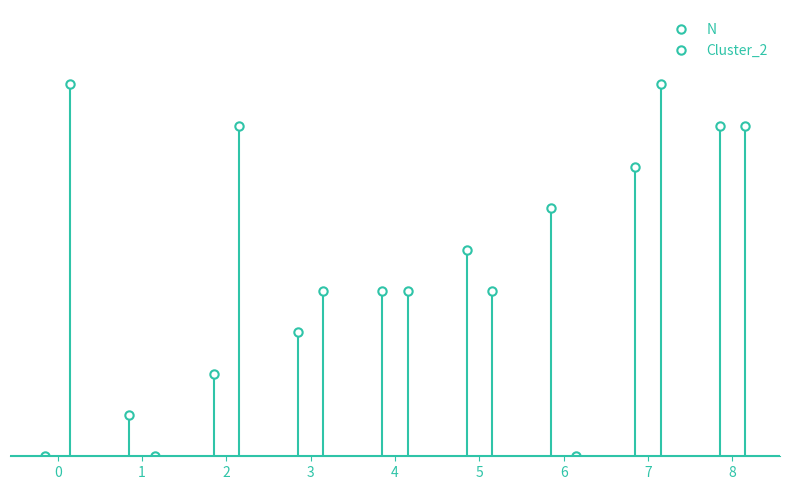

What is the highest value of the Cluster_2 series?

9